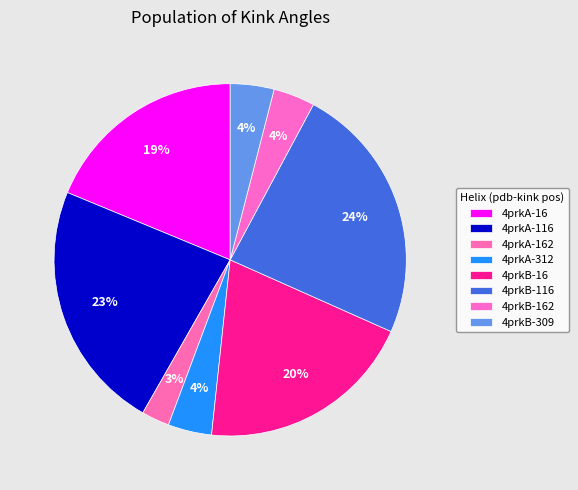

To the nearest percent, what is the combined percentage of 4prkA-16 and 4prkB-16?

39%